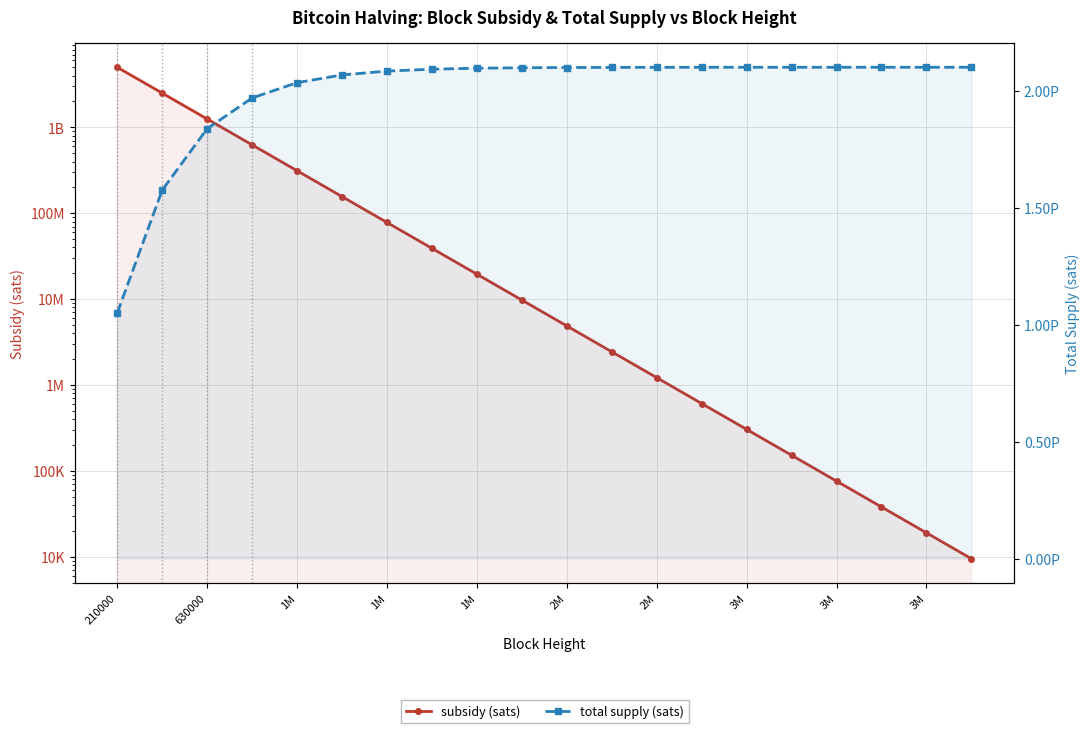

What is the difference between the total supply (sats) values at 1M and 3M?

4037475120000